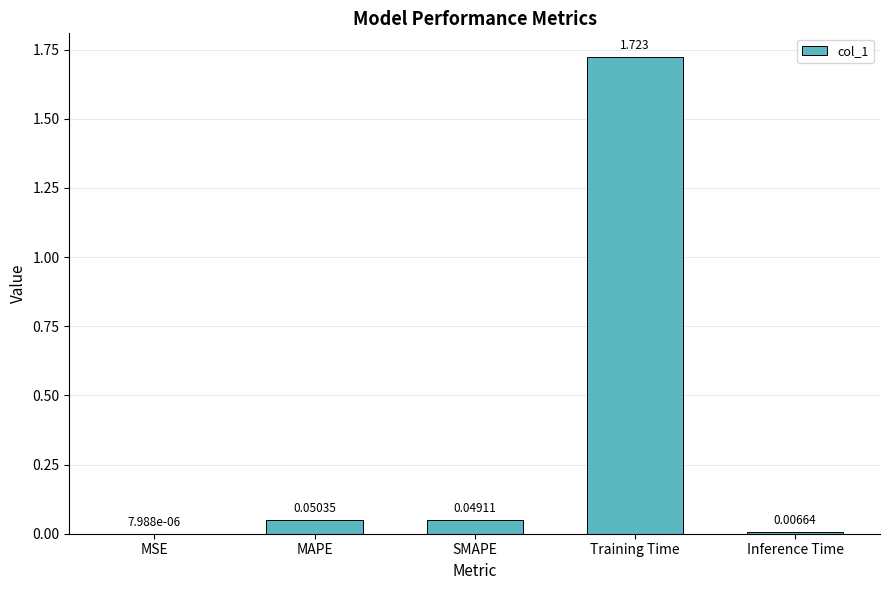

Between Training Time and Inference Time, which is larger?

Training Time